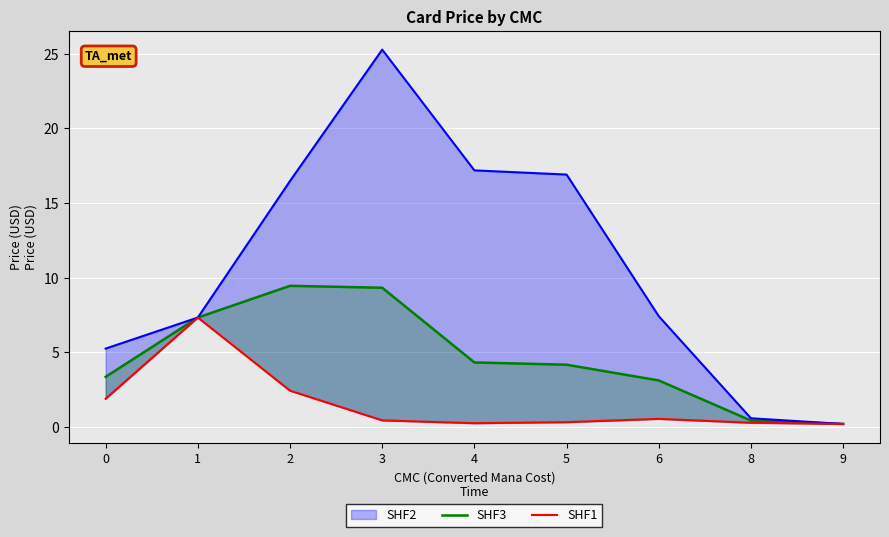

The SHF3 series shows 16.5 at 3. True or false?

False